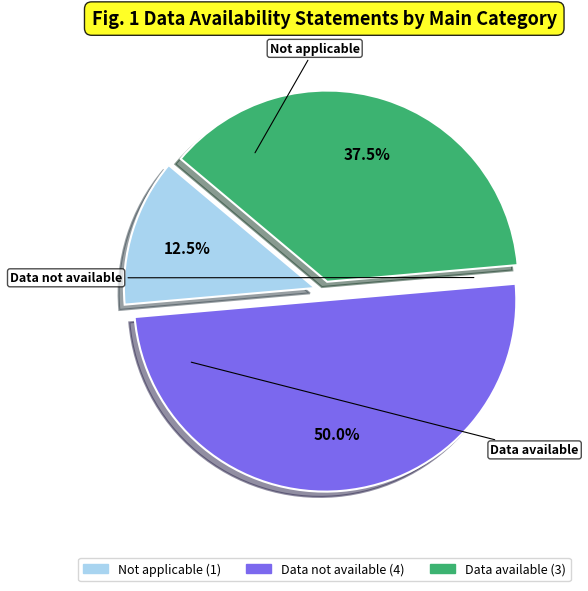

To the nearest percent, what portion does Data not available represent?

50%